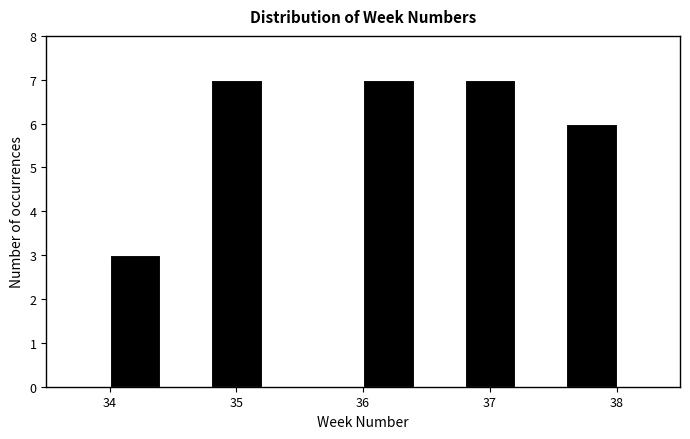

Reading left to right, transcribe this chart: for each bar, give the range it covers on the x-axis and its height. The values are not printed on the chart, so give them approximately, as read against the axis.

34.0 to 34.4: 3
34.4 to 34.8: 0
34.8 to 35.2: 7
35.2 to 35.6: 0
35.6 to 36.0: 0
36.0 to 36.4: 7
36.4 to 36.8: 0
36.8 to 37.2: 7
37.2 to 37.6: 0
37.6 to 38.0: 6